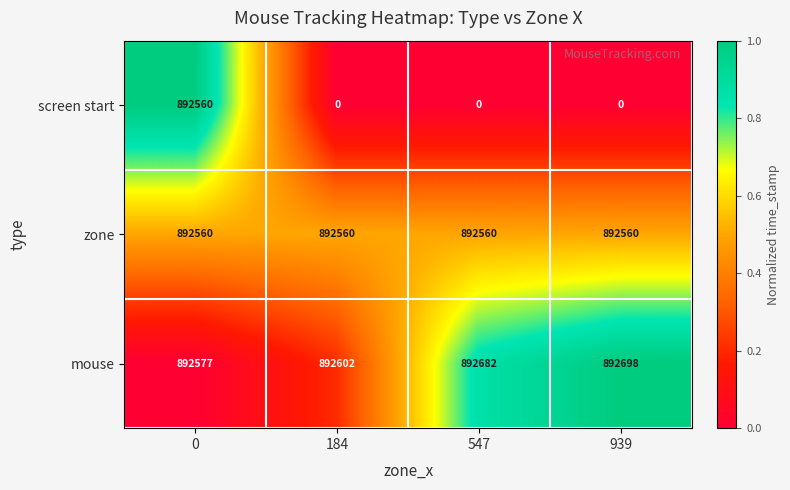

Which series changed the most between 547 and 939?

mouse